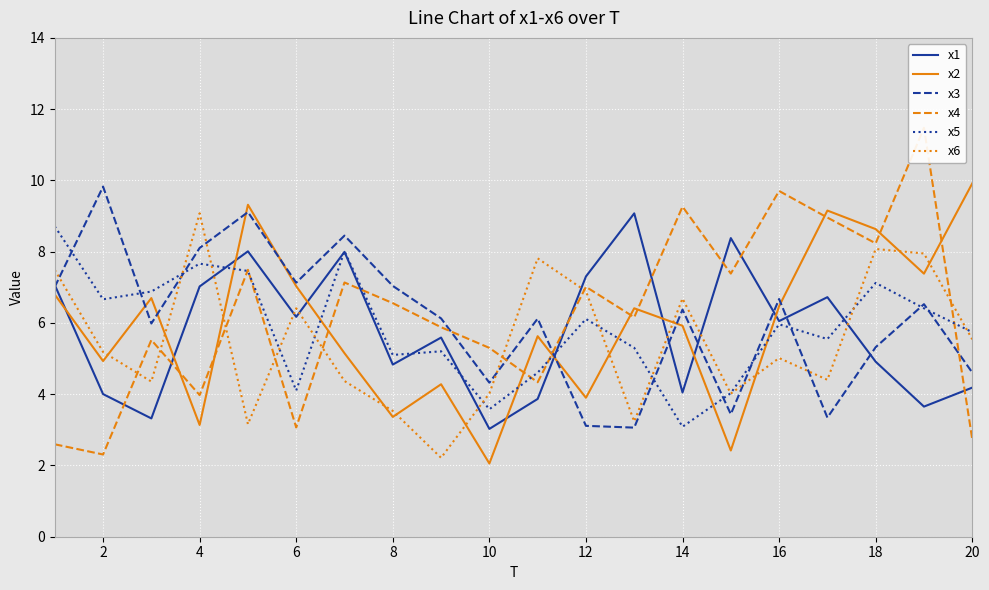

How many lines are shown in the chart?

6